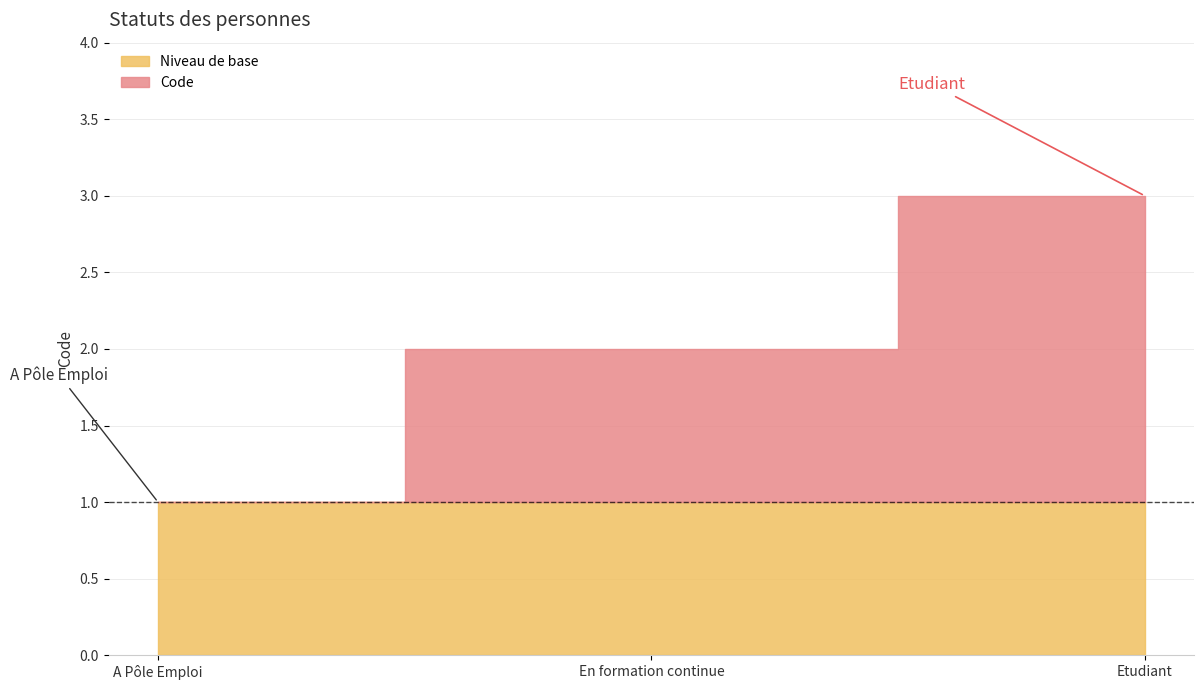

Between En formation continue and Etudiant, which is larger?

Etudiant